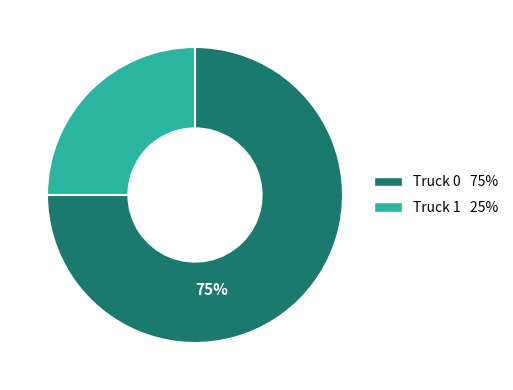

Combined, do Truck 0 and Truck 1 account for over 50%?

Yes